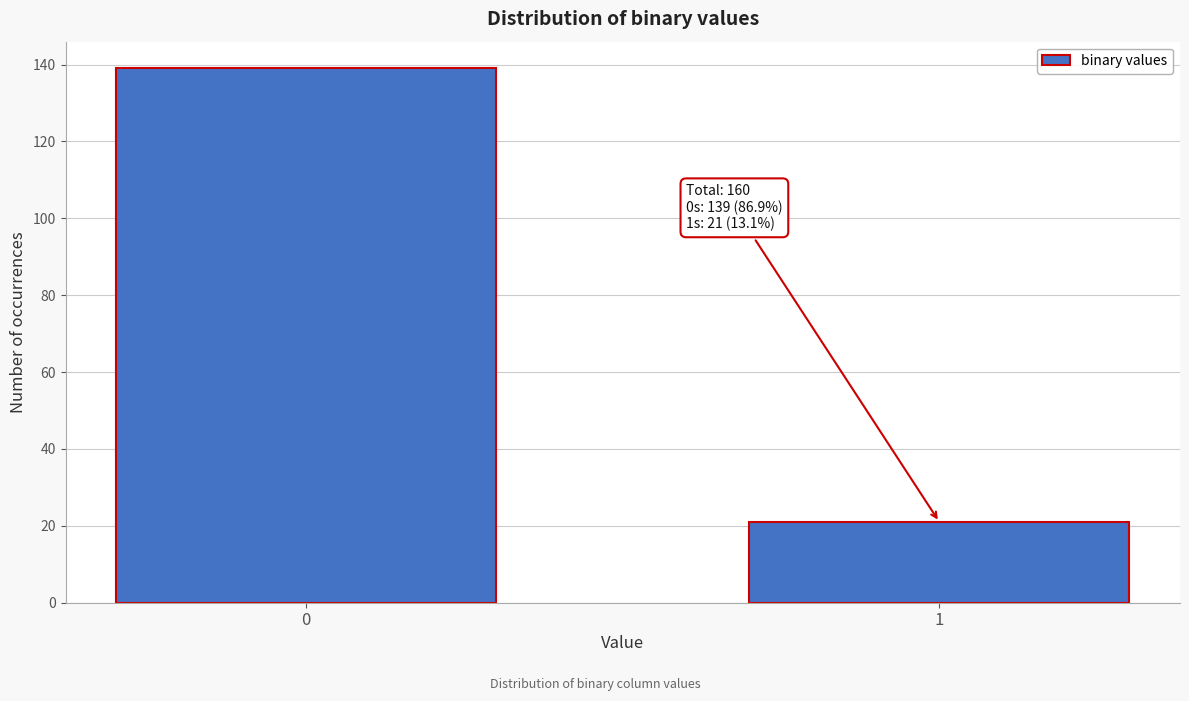

Reading right to left, extract all data points from this chart.

21	139